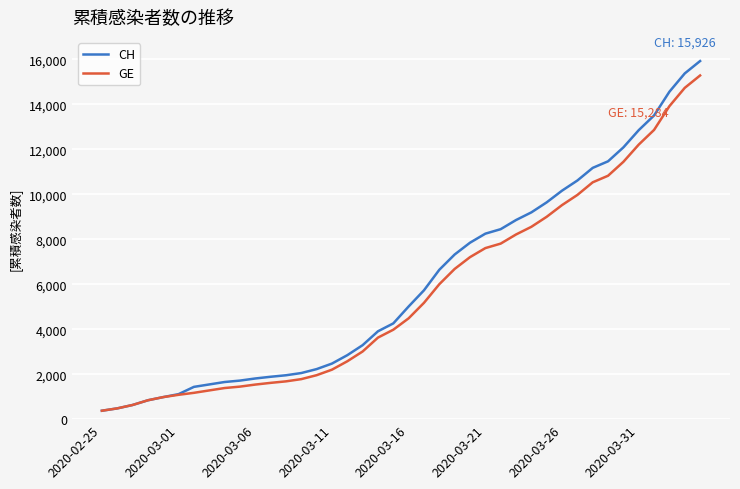

Which series has the largest total across all categories?

CH